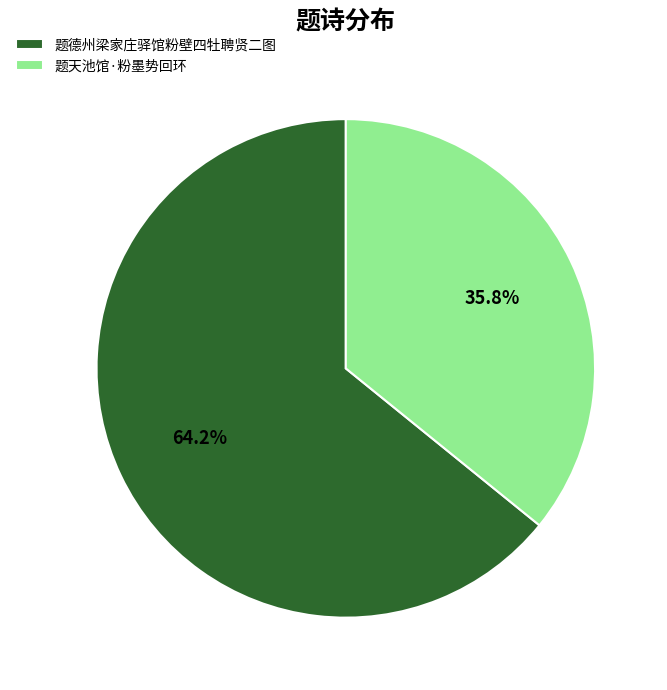

How many slices are in this pie chart?

2